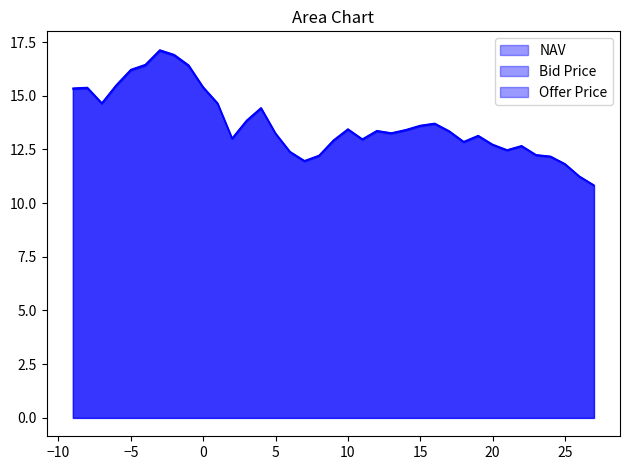

True or false: Bid Price has a value of 12.8 at 18.

True